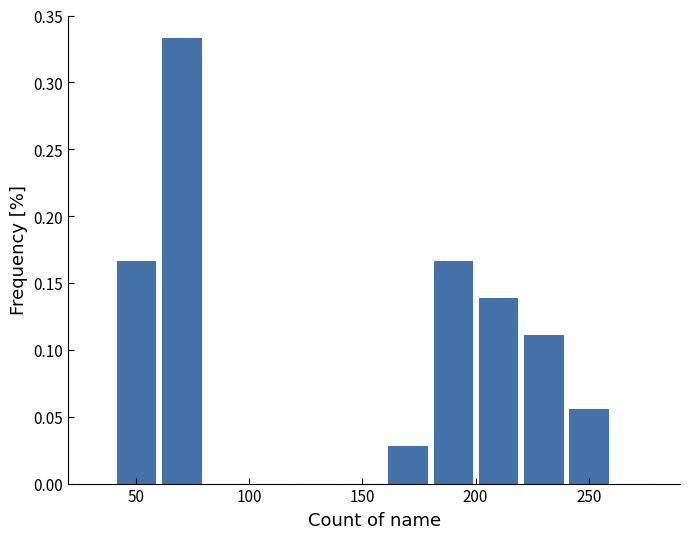

Over which range of the x-axis is the bar tallest?

60 to 80